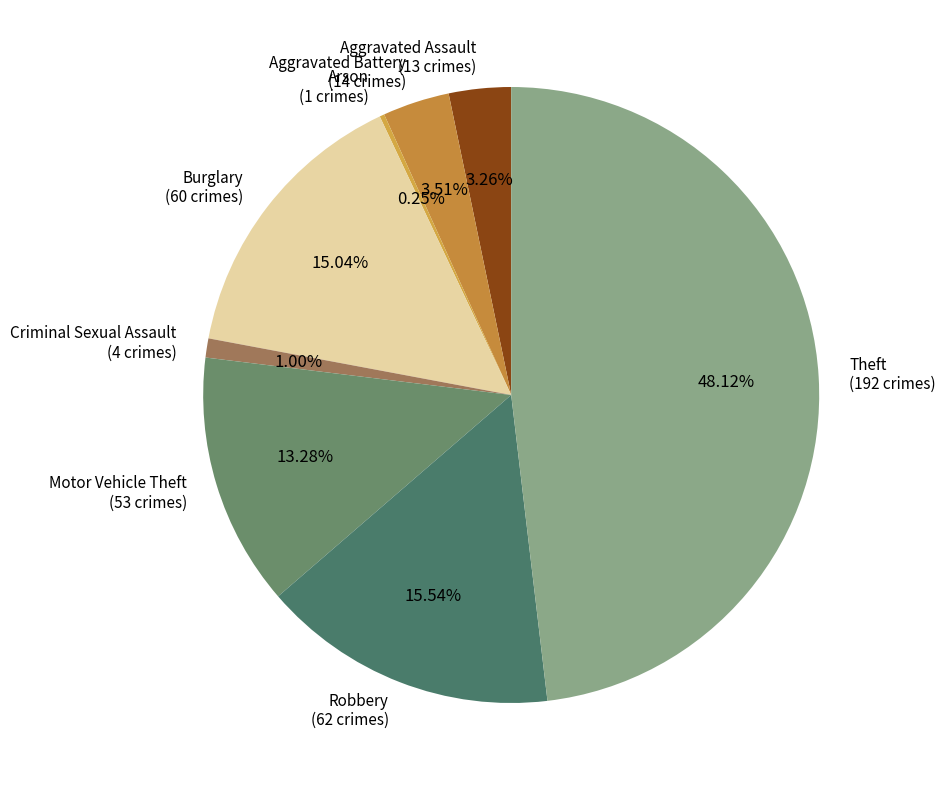

What is the ratio of the value at Theft to the value at Aggravated Assault?

14.8